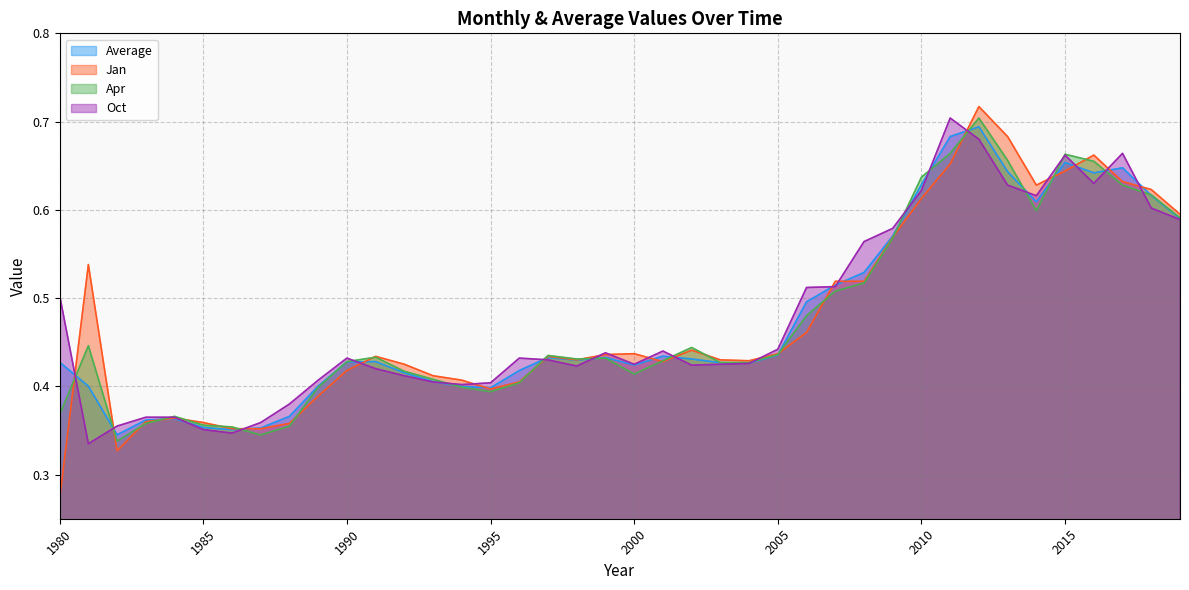

List the labels in order of Apr value, smallest first.

1982, 1987, 1986, 1988, 1985, 1983, 1984, 1980, 1995, 1989, 1994, 1996, 1993, 2000, 1992, 2003, 2004, 1990, 2001, 1998, 1999, 1991, 1997, 2005, 2002, 1981, 2006, 2007, 2008, 2009, 2019, 2014, 2018, 2017, 2010, 2016, 2013, 2015, 2011, 2012